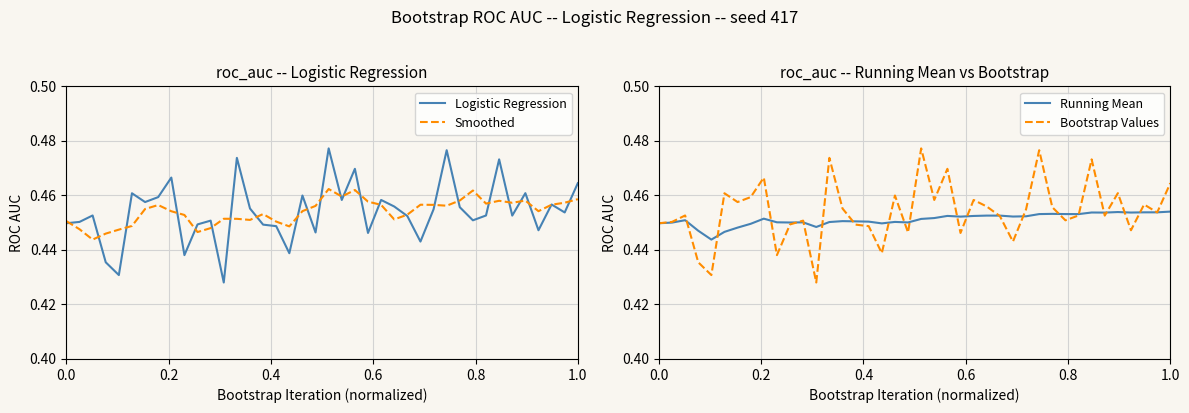

Which series has the widest spread of values?

Logistic Regression